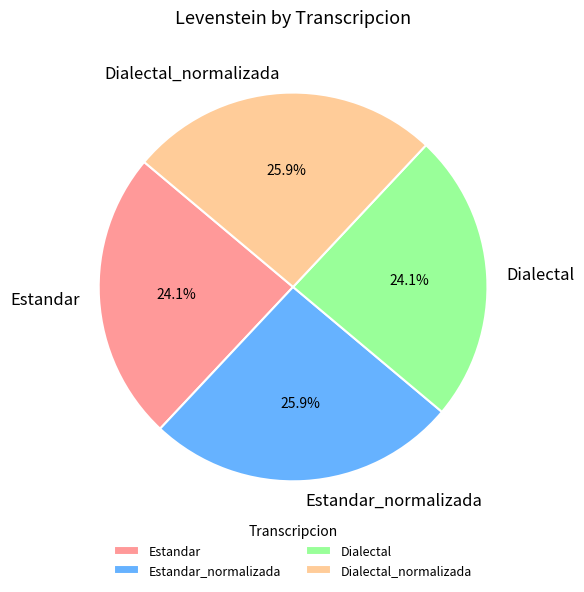

Is it true that Estandar is 34% of the pie?

False